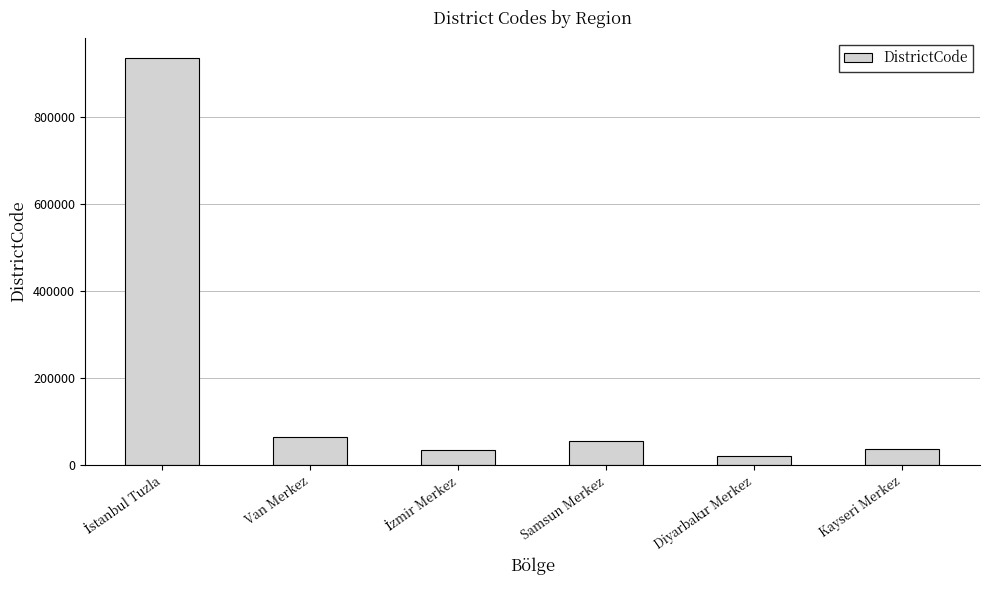

What is the greatest value displayed?

934015